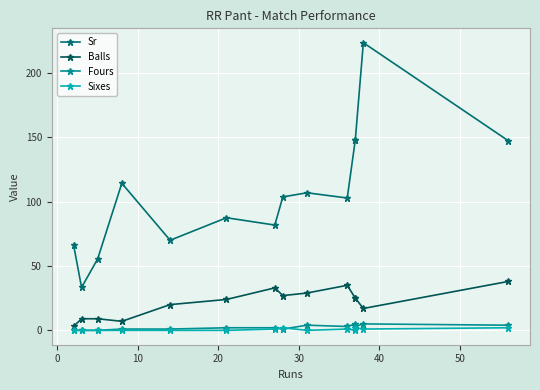

How many values in the Fours series are below 2?

6